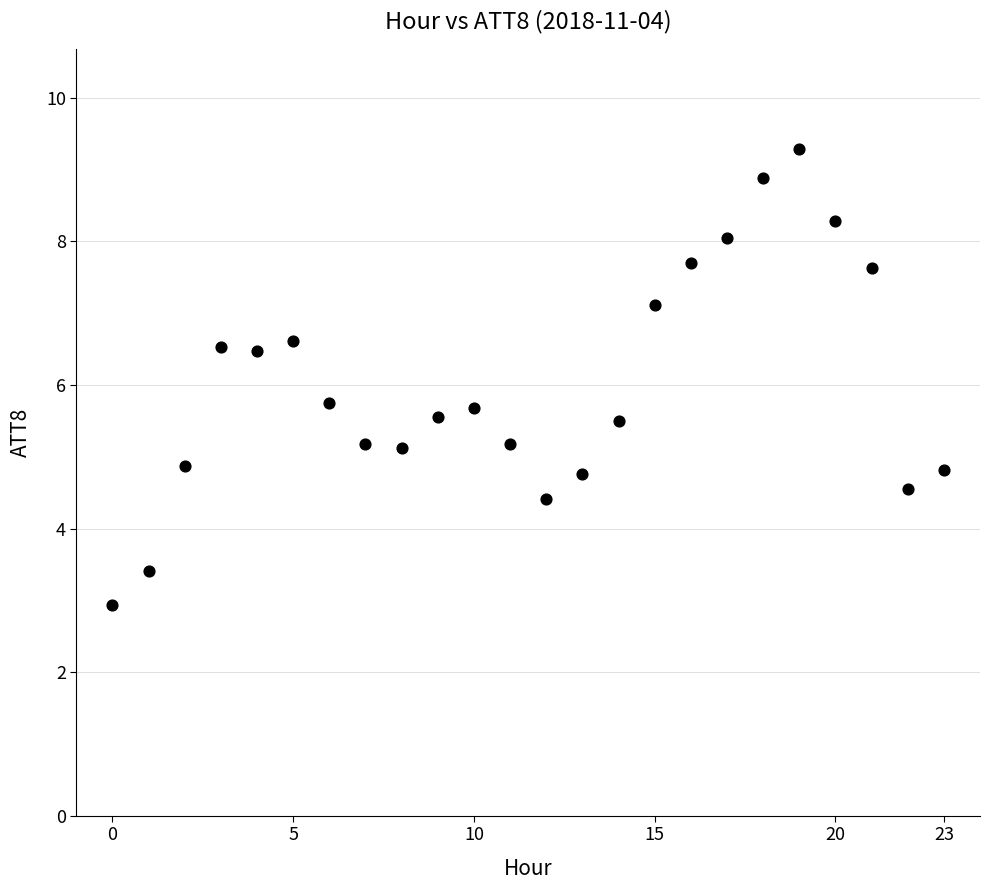

What is the range of Y values (max minus min)?

6.3